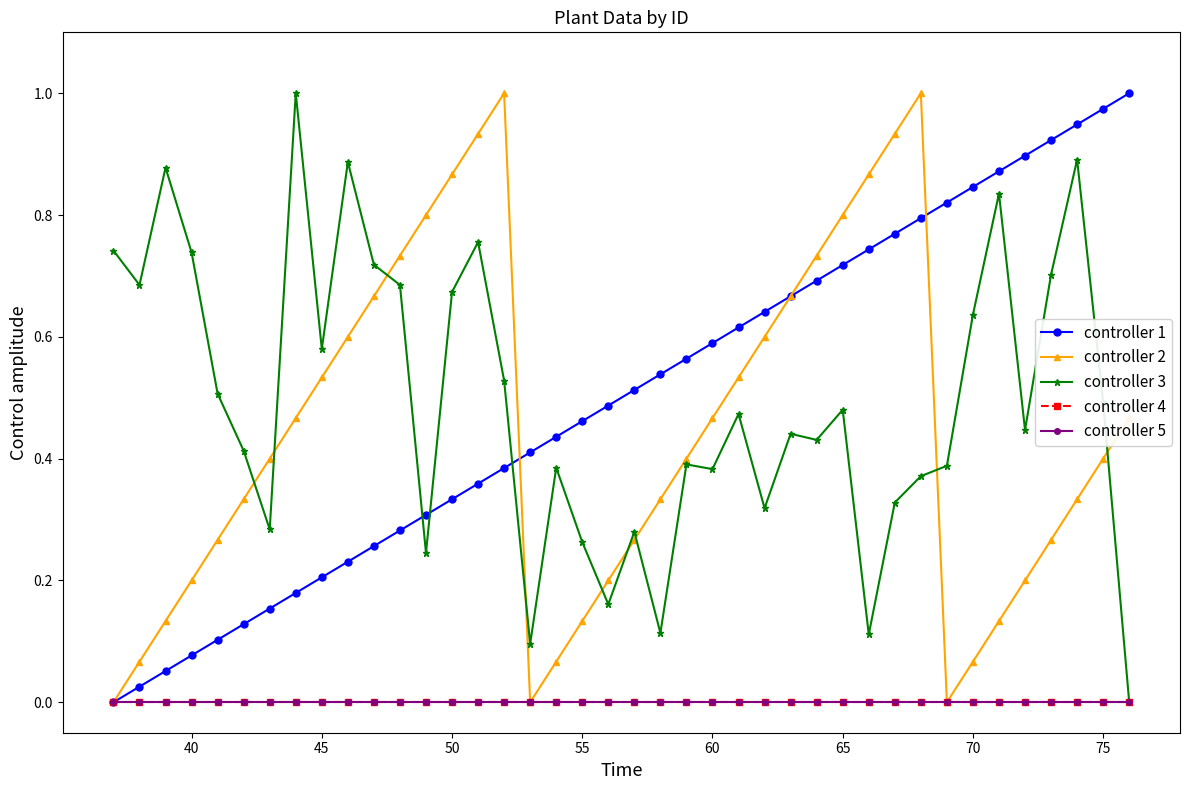

Does the chart have visible grid lines?

No